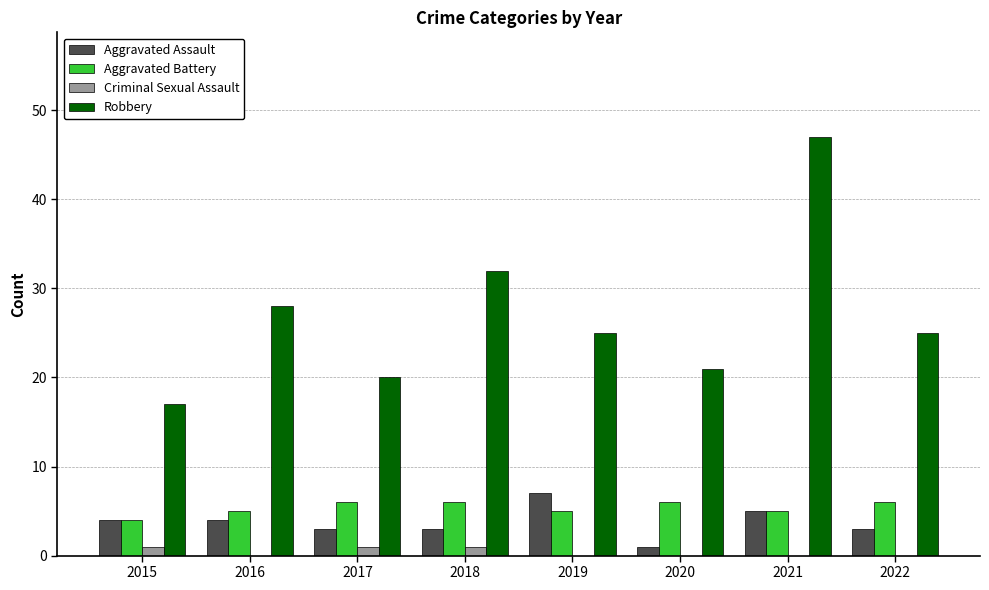

What is the average value of the Aggravated Battery series?

5